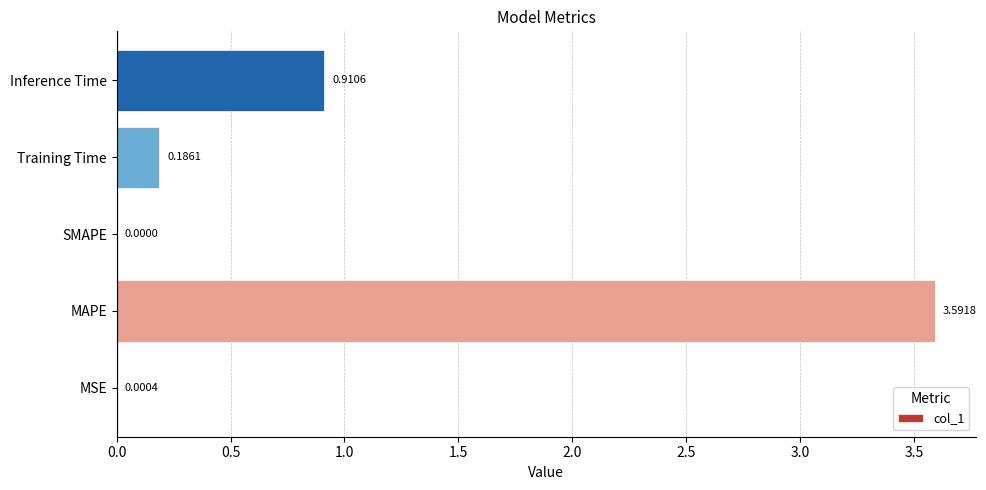

Where is the data nearest to the value 1?

Inference Time